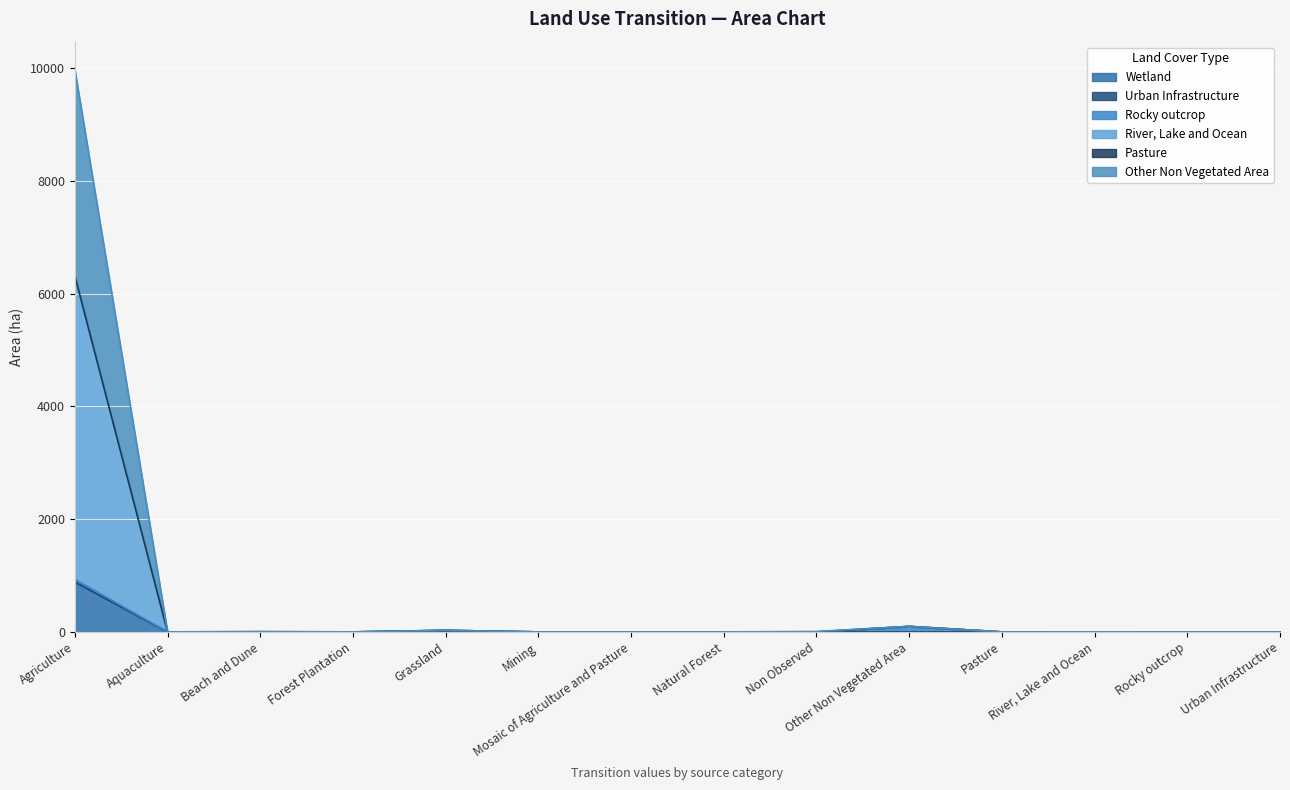

Does the chart display data point markers on the line(s)?

No